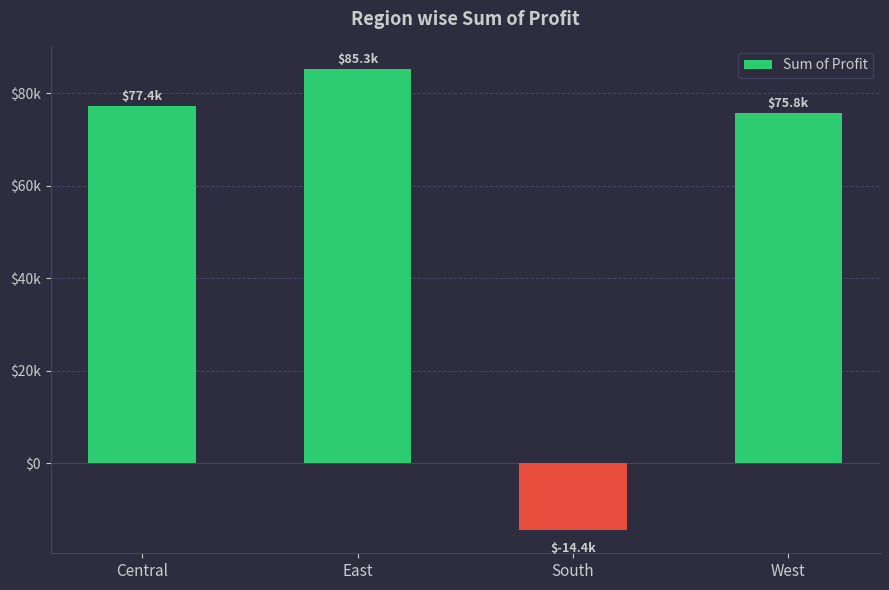

Does the chart contain any negative values?

Yes